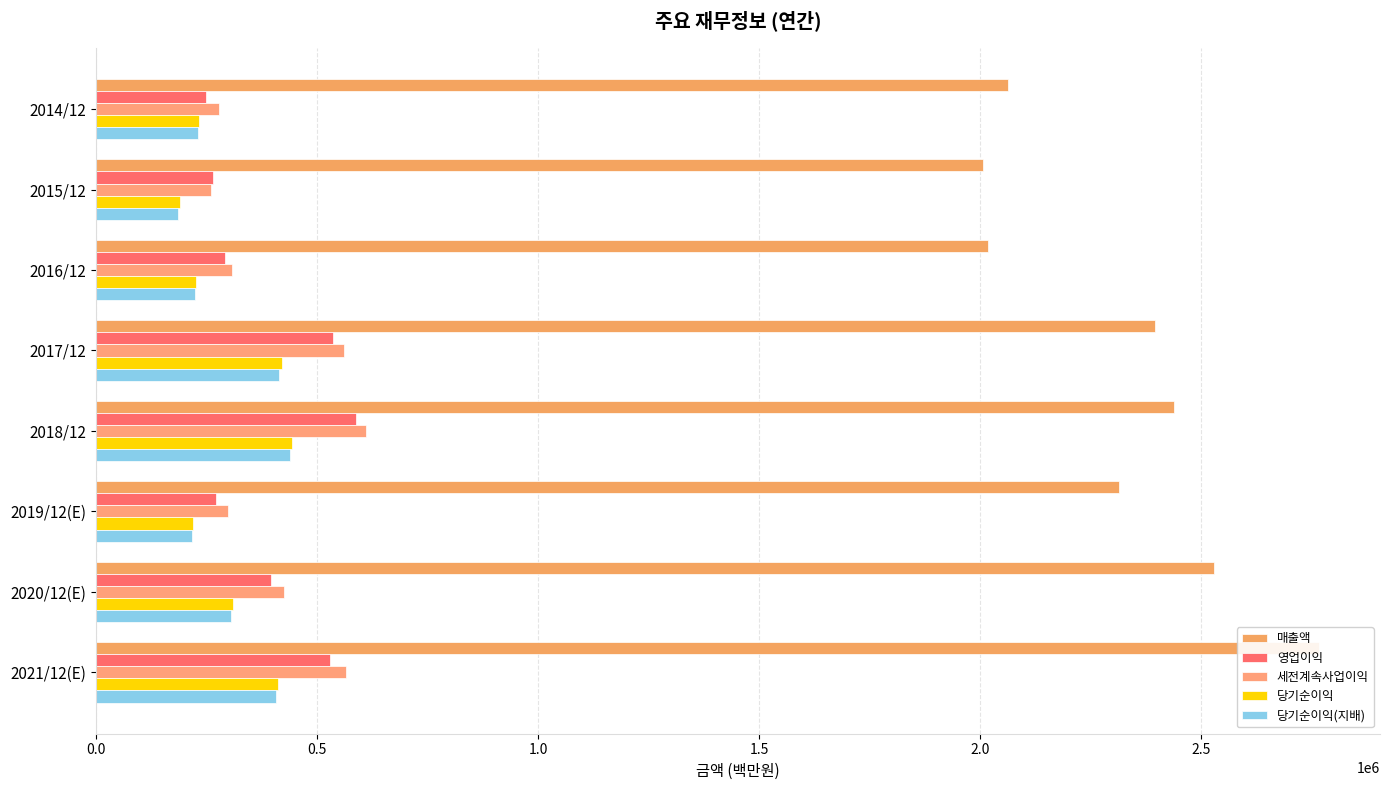

True or false: 당기순이익 has a value of 123865 at 2016/12.

False